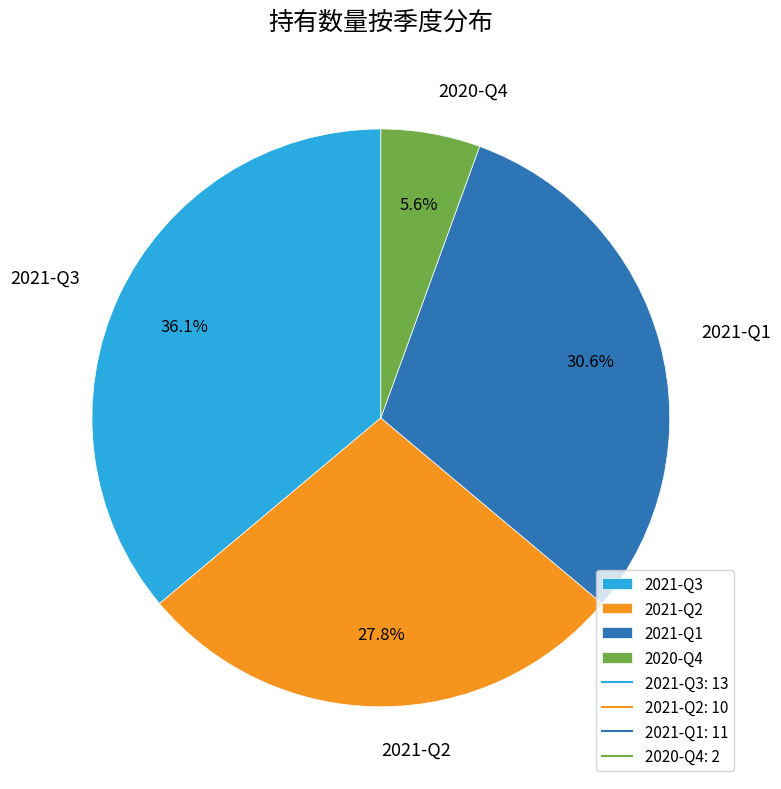

What percentage is NOT represented by 2021-Q2?

72.2%